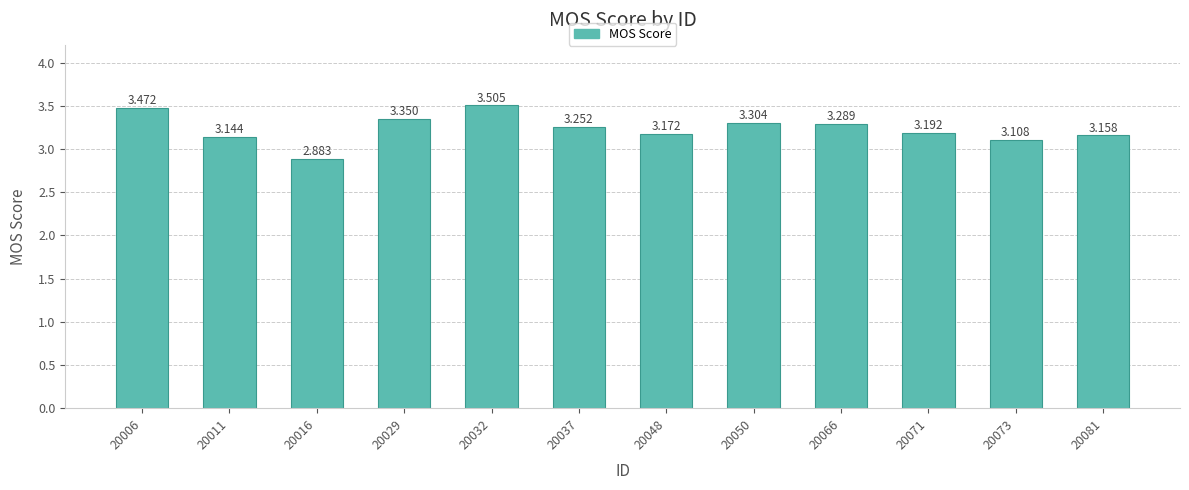

List the labels in order of value, smallest first.

20016, 20073, 20011, 20081, 20048, 20071, 20037, 20066, 20050, 20029, 20006, 20032